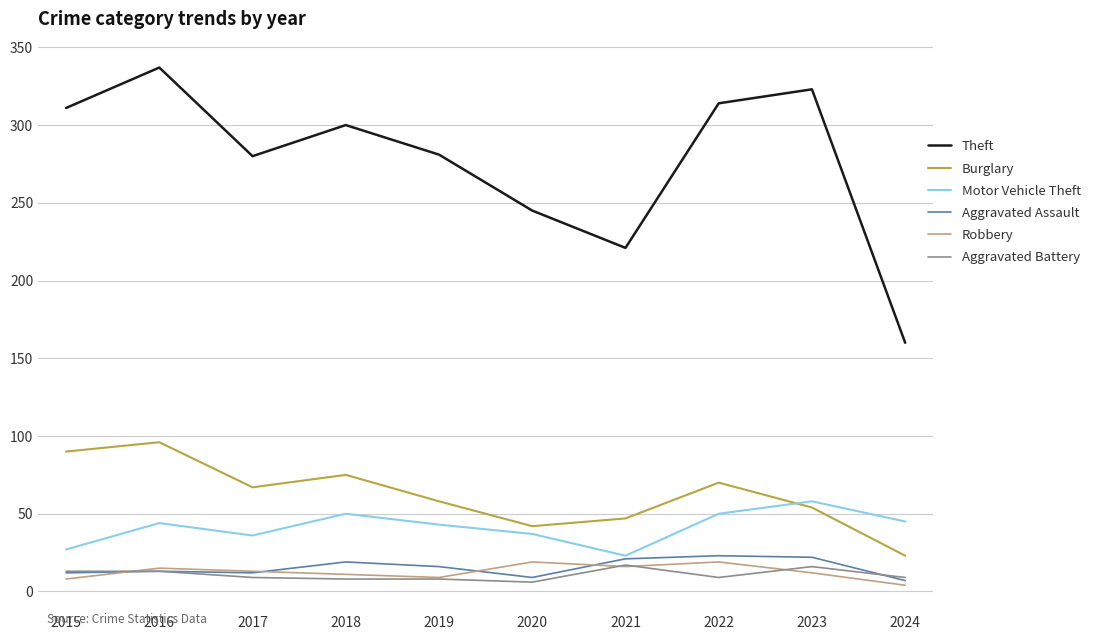

Is it true that Robbery equals 16 at 2021?

True